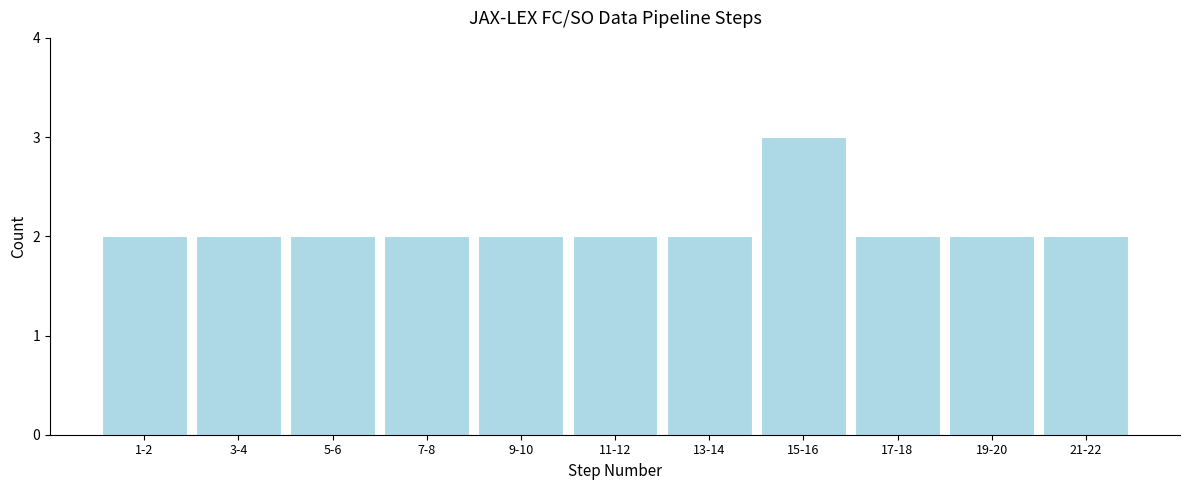

Reading left to right, what are all the values shown in this chart?

1-2=2	3-4=2	5-6=2	7-8=2	9-10=2	11-12=2	13-14=2	15-16=3	17-18=2	19-20=2	21-22=2